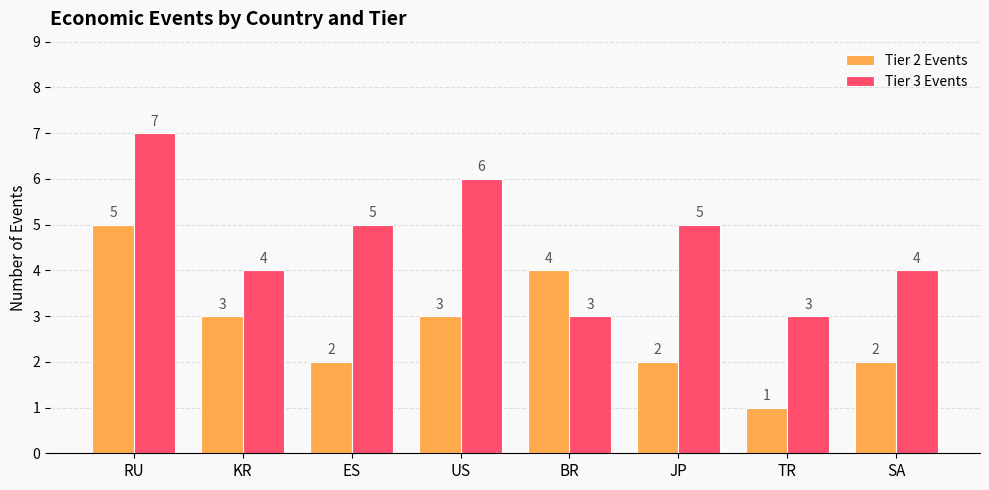

What is the sum of the Tier 2 Events values at JP and KR?

5